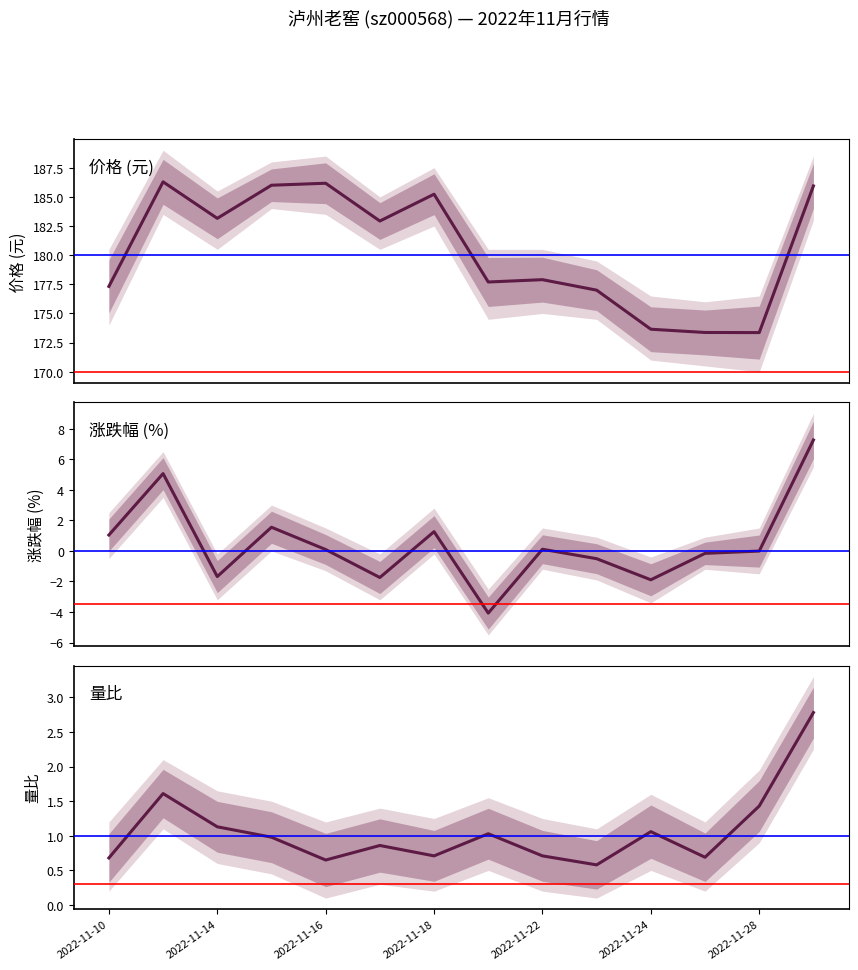

True or false: 涨跌幅% has a value of 0.6 at 2022-11-10.

False